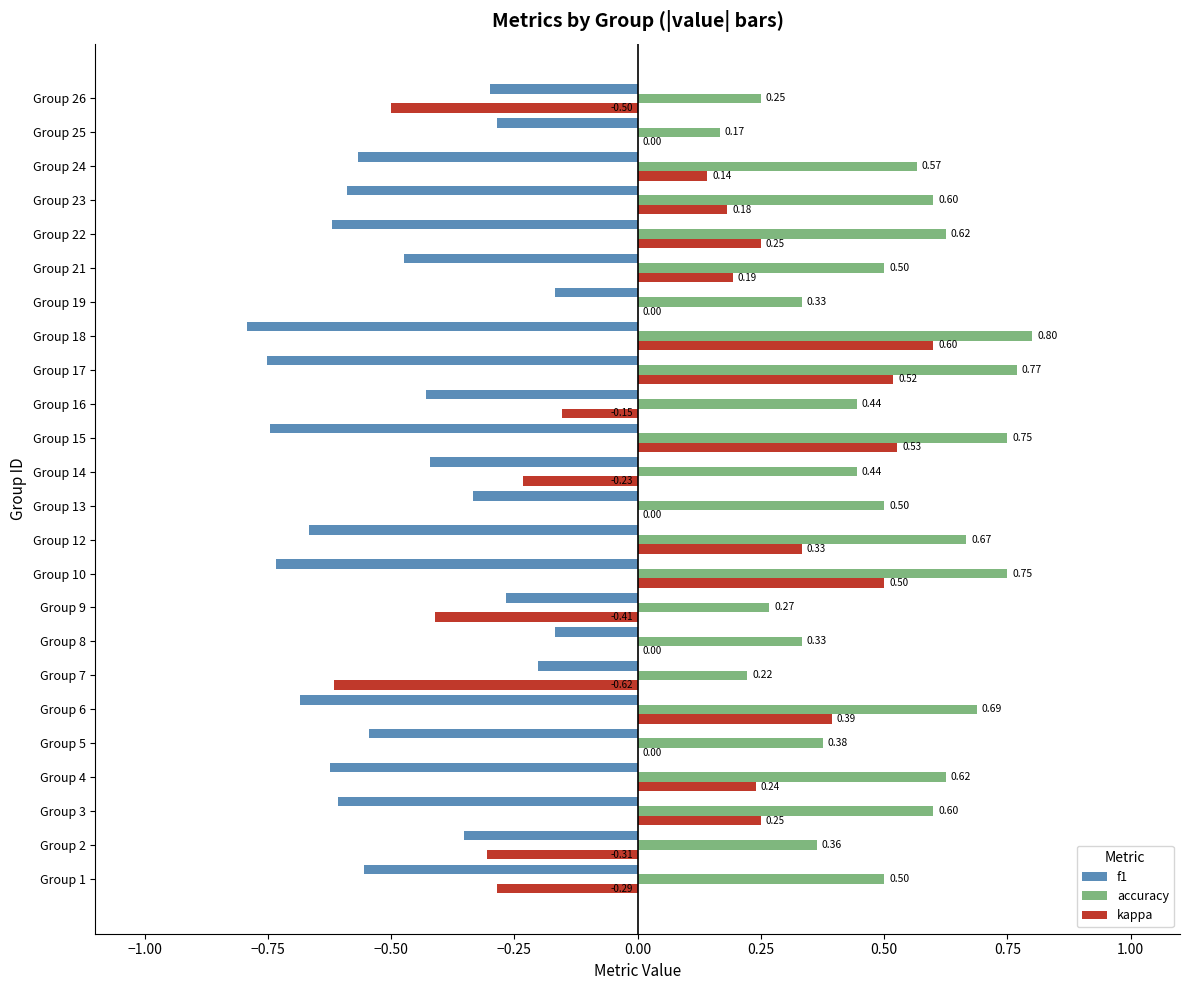

Which series changed the most between Group 2 and Group 15?

kappa